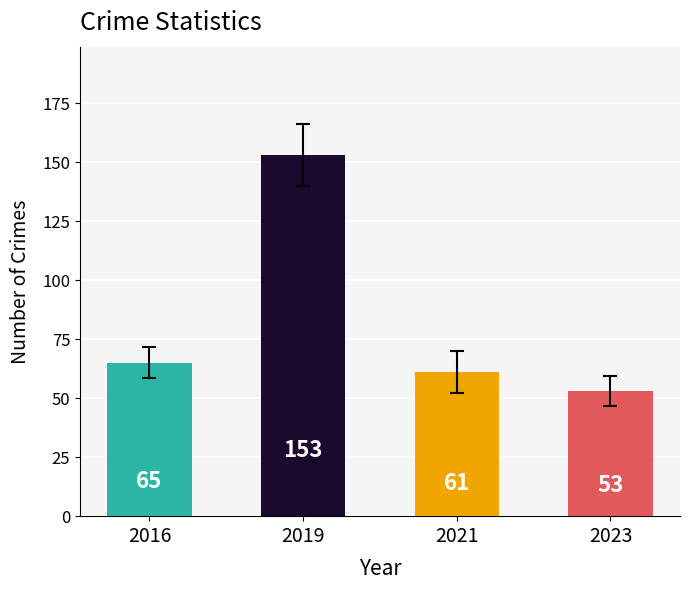

What value does the data have at 2023?

53